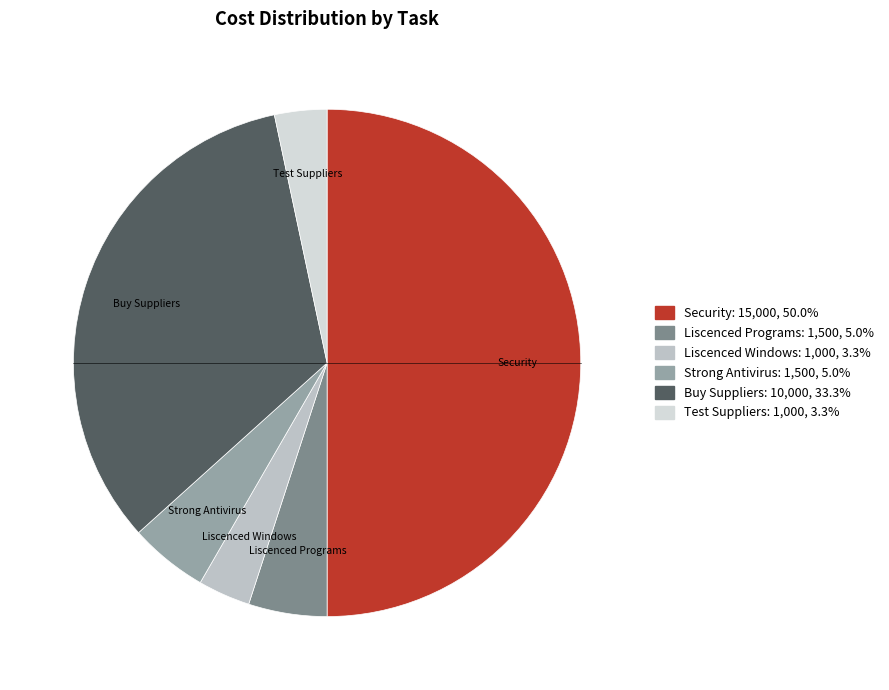

Which slice is the largest?

Security